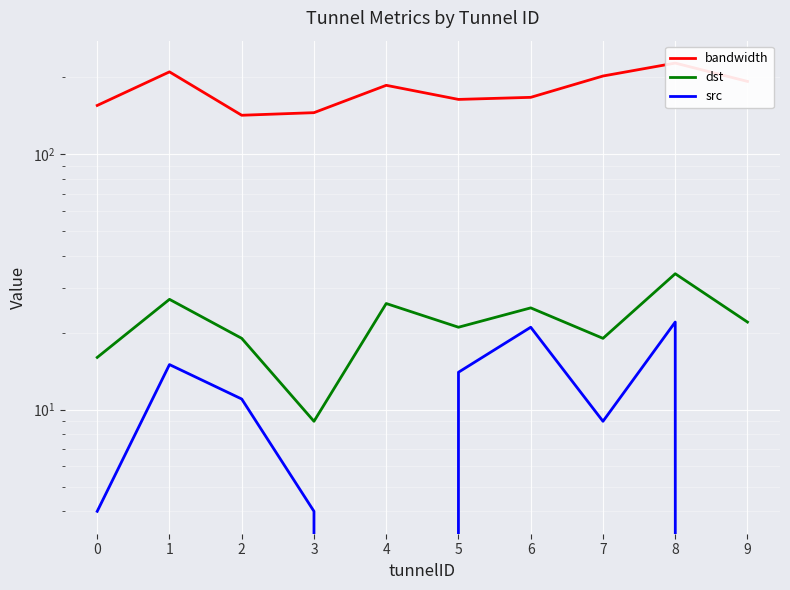

Reading left to right, extract all data points from this chart.

bandwidth: 154.8	209.6	141.7	145.1	185.6	163.5	166.6	201.9	226.8	192.3
dst: 16.0	27.0	19.0	9.0	26.0	21.0	25.0	19.0	34.0	22.0
src: 4.0	15.0	11.0	4.0	0.0	14.0	21.0	9.0	22.0	0.0